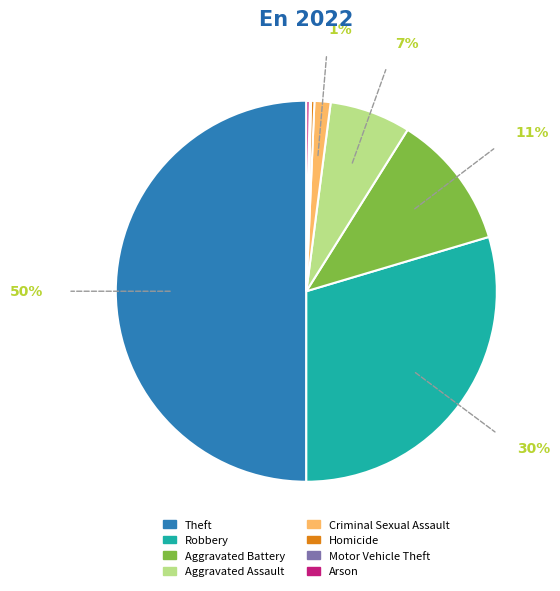

Is the sum of Aggravated Assault and Robbery greater than half?

No